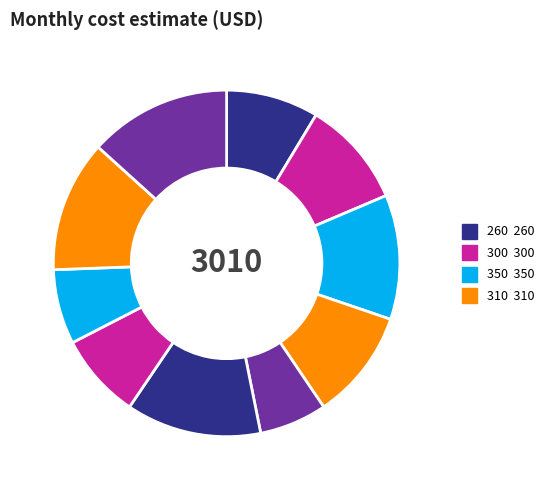

How many slices are in this pie chart?

10